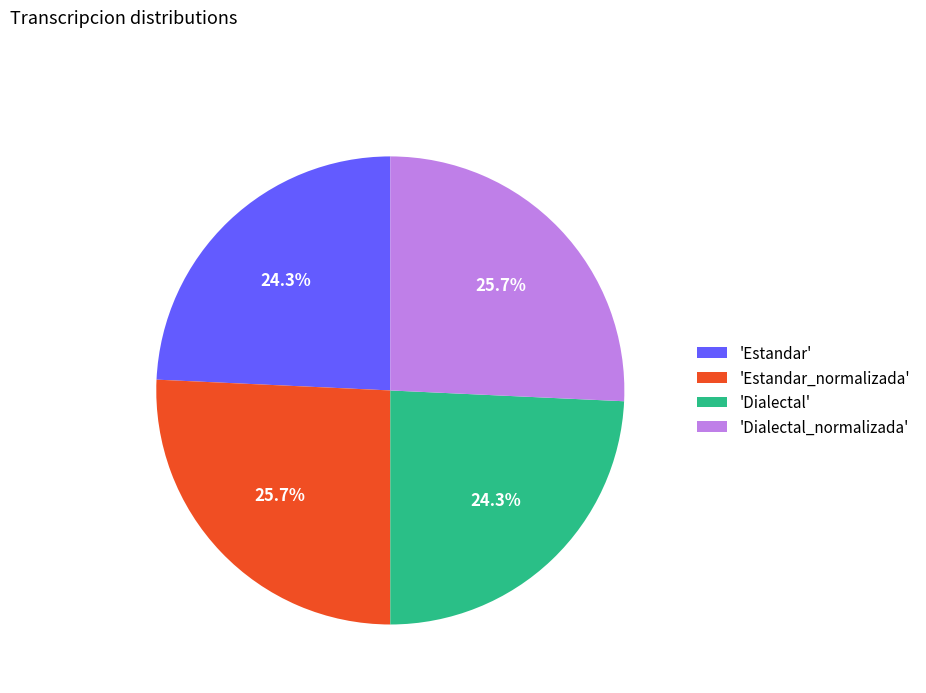

How much of the chart is everything except 'Dialectal_normalizada'?

74.3%